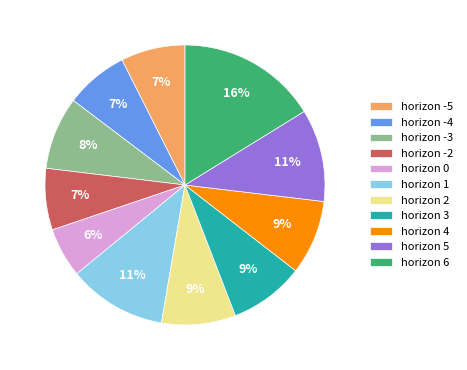

To the nearest percent, what is the difference between the largest and smallest slice percentages?

10%